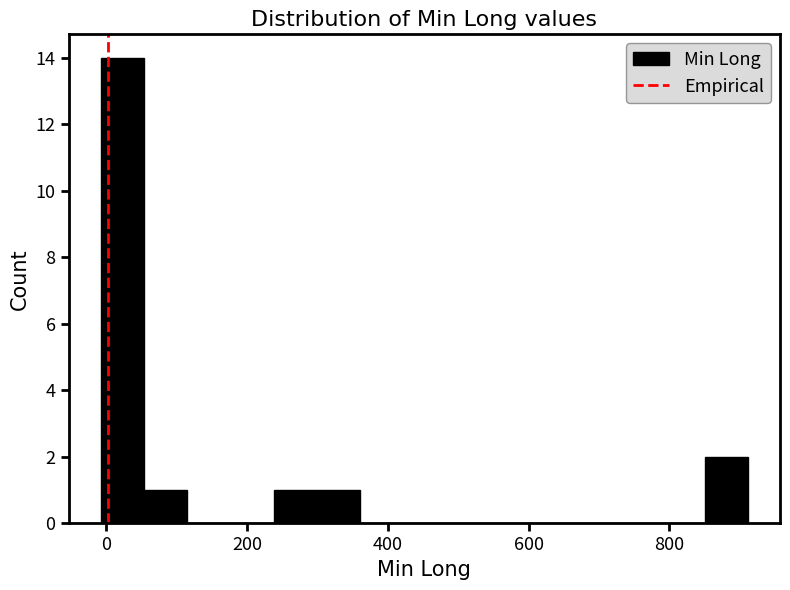

Read against the x-axis, roughly where is the centre of the tallest bar?

20